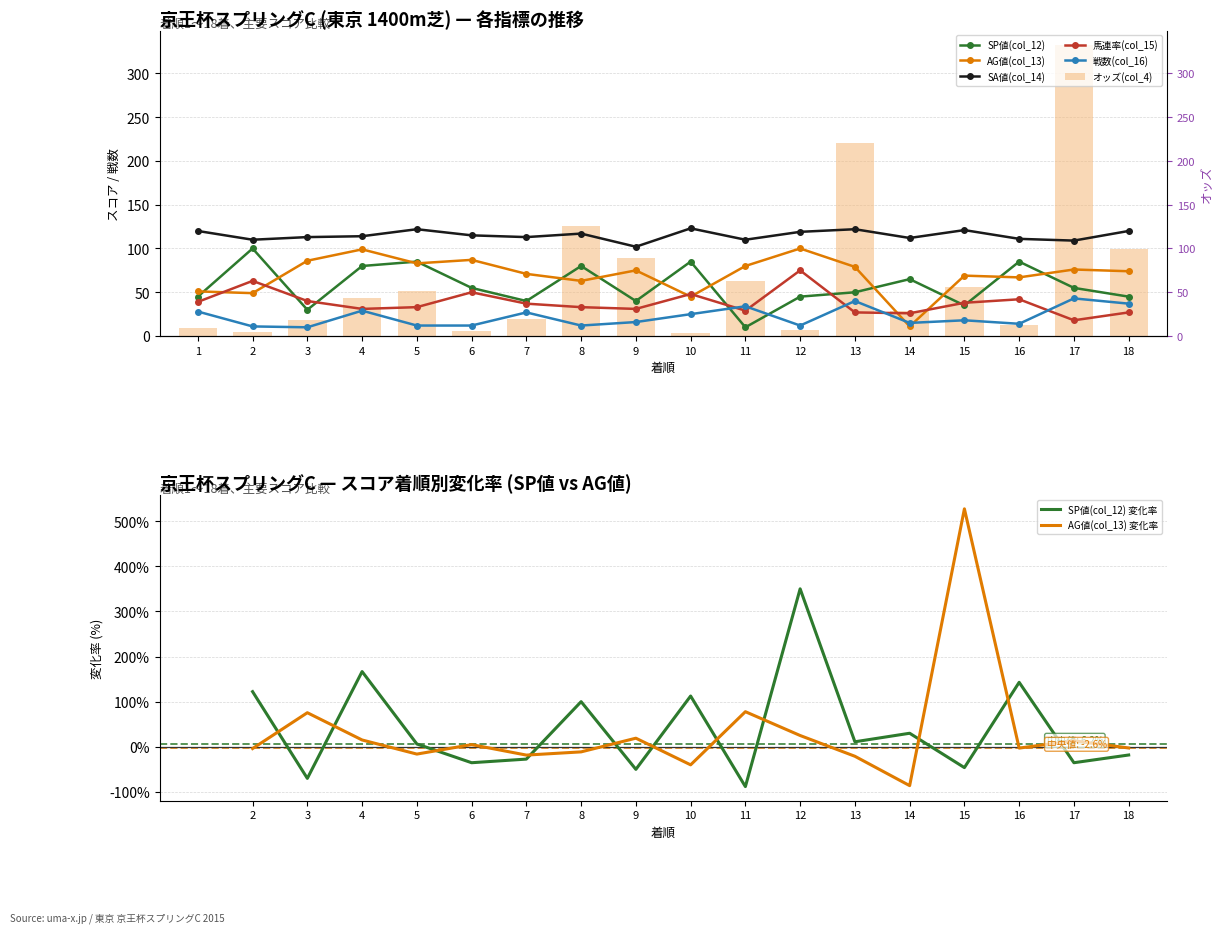

How many data points in AG値(col_13) are above 75?

8